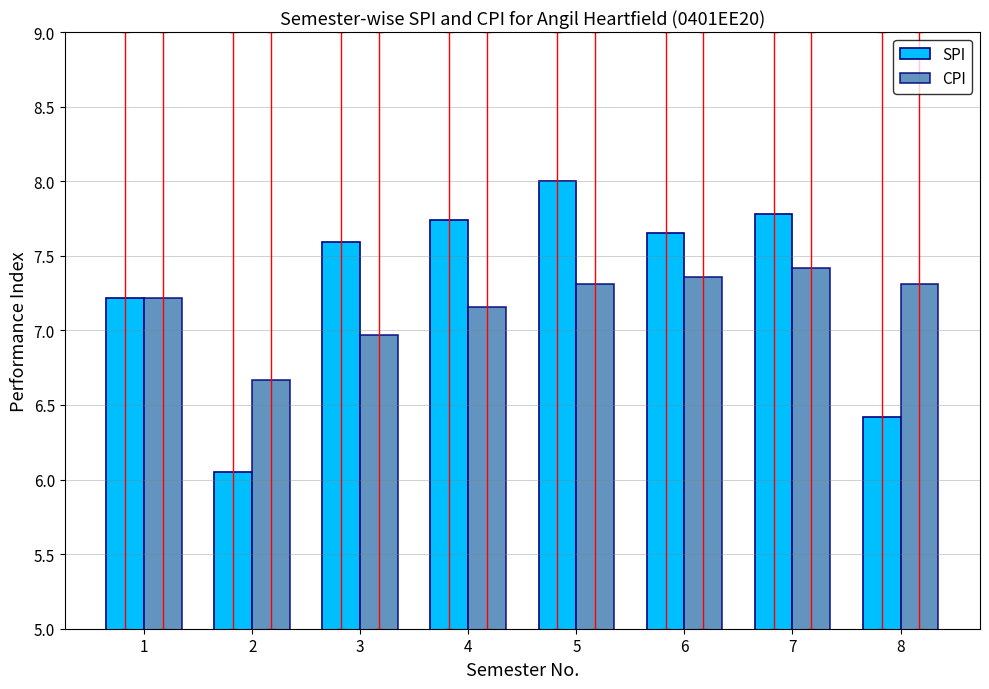

At which label does CPI first exceed 7?

1